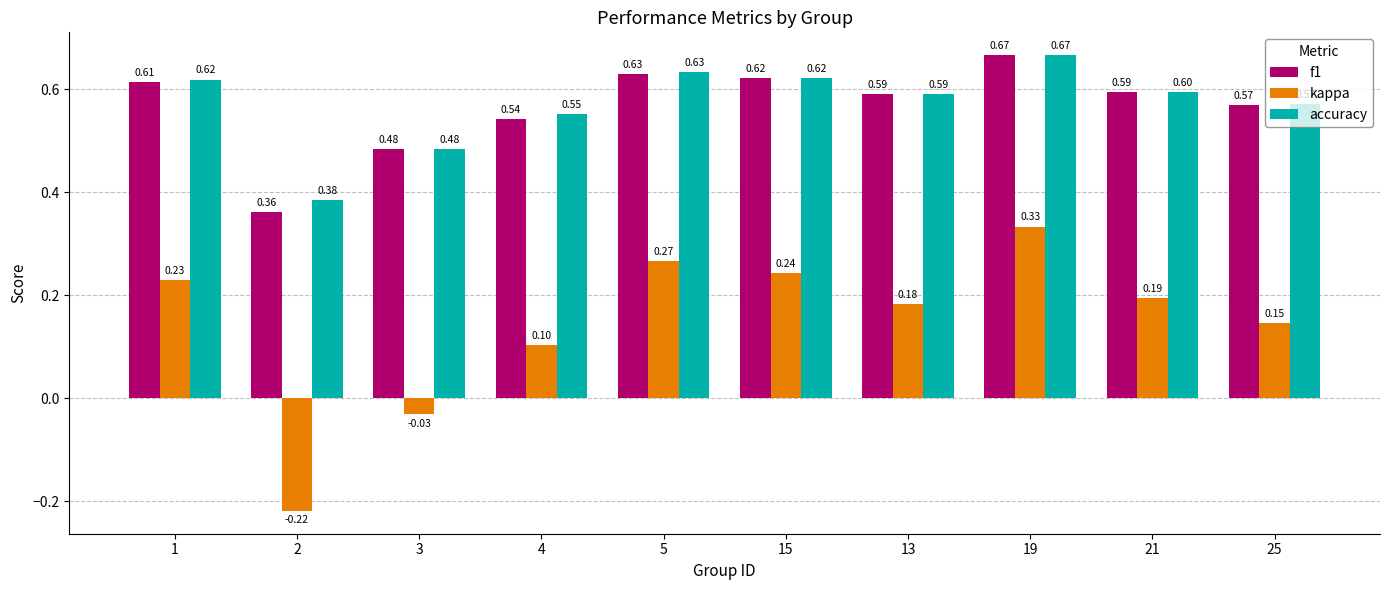

Does the chart contain any negative values?

Yes